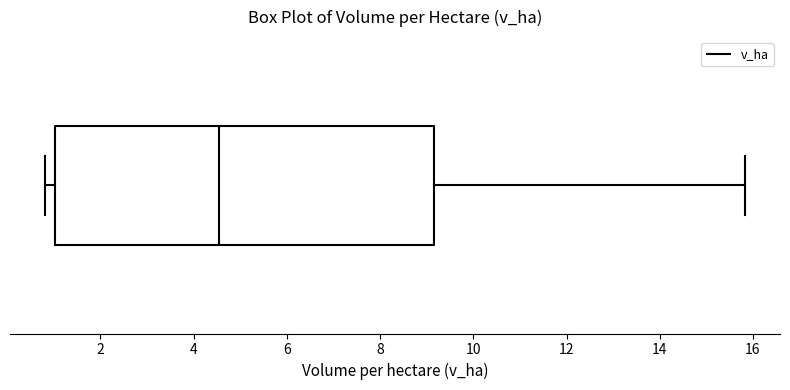

Transcribe this box plot: give where the median line is, the range the box spans, and where the two whiskers end, as read against the x-axis. The values are not printed on the chart, so give them approximately, as read against the axis.

median 4.6, box 1.0 to 9.2, whiskers 0.8 to 15.8